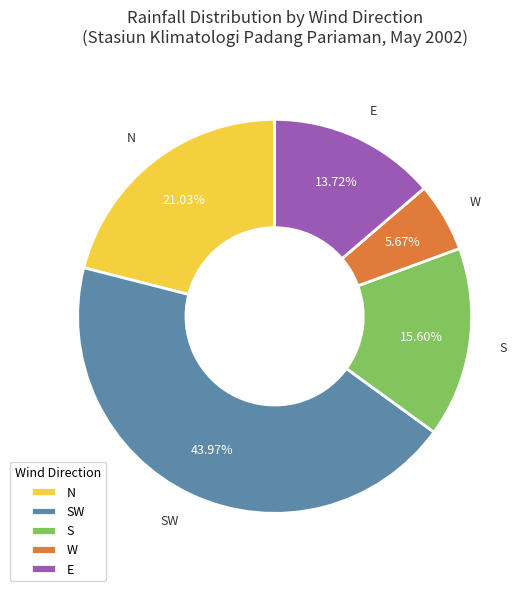

Rank the categories by value from highest to lowest.

SW, N, S, E, W